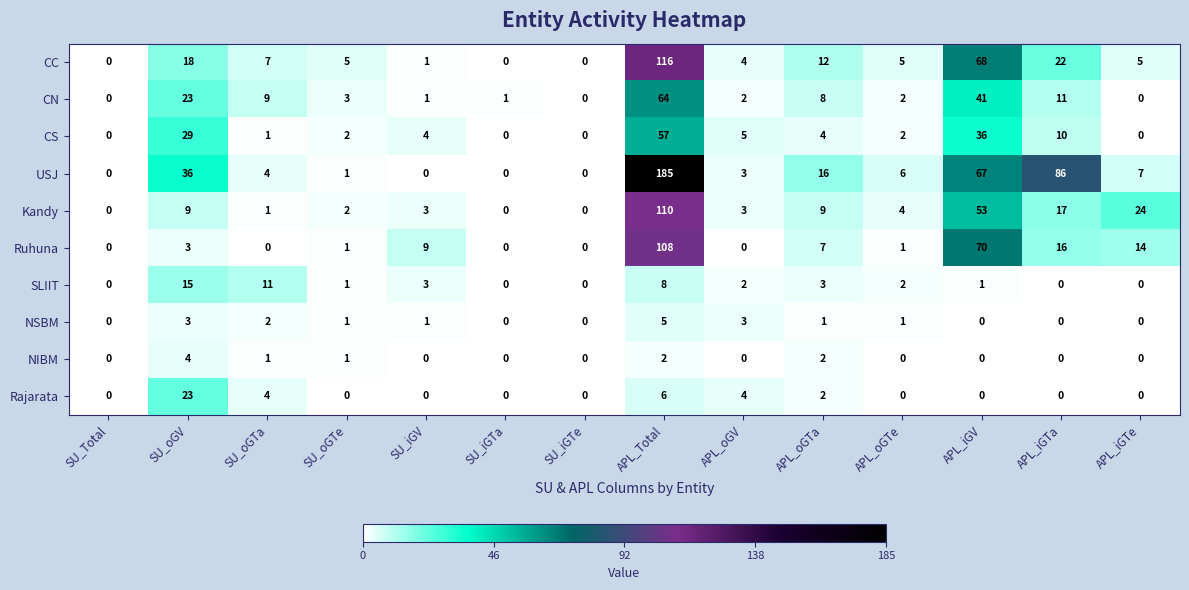

What is the difference between the maximum and minimum values in the Rajarata series?

23